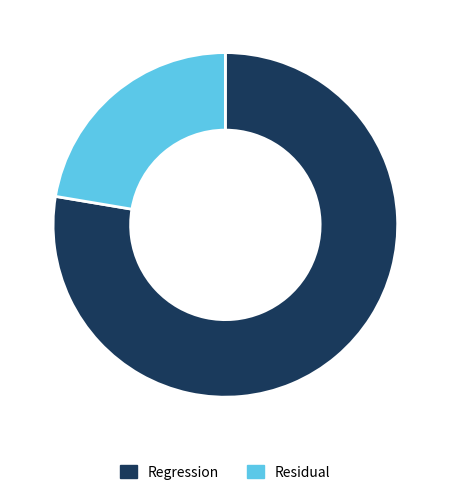

Is there any slice that represents more than half of the pie?

Yes